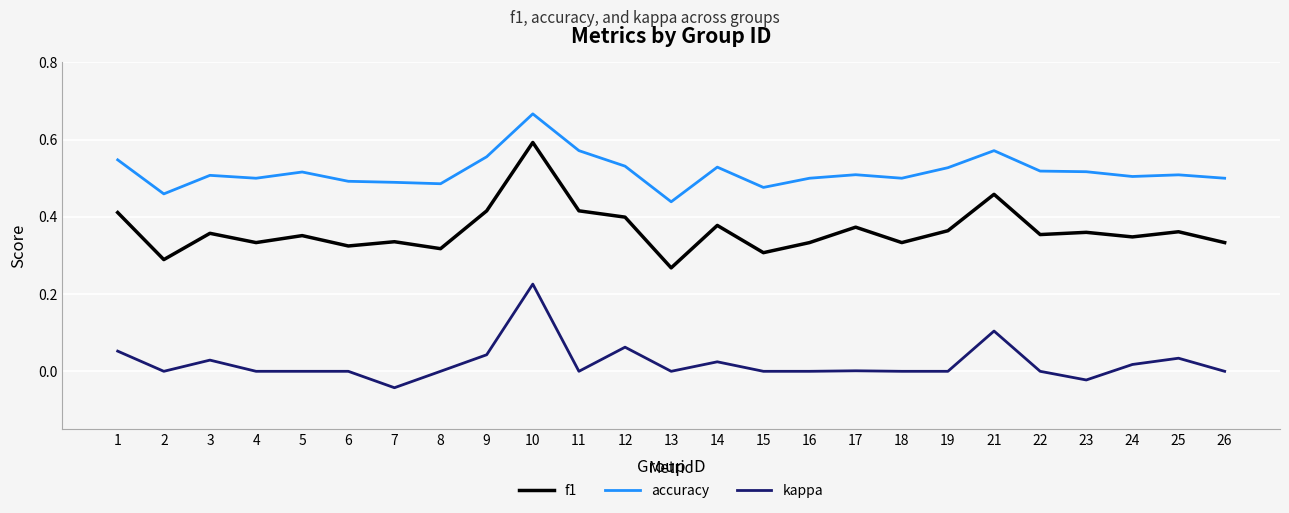

At which category is the sum across all series the highest?

10